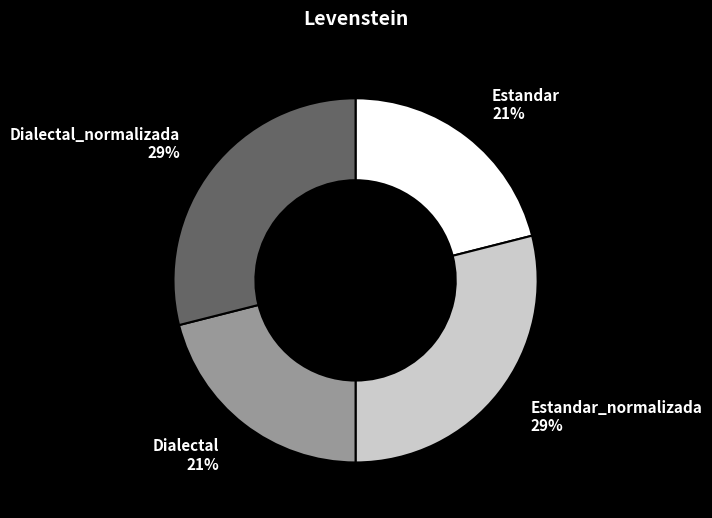

How many slices are in this pie chart?

4